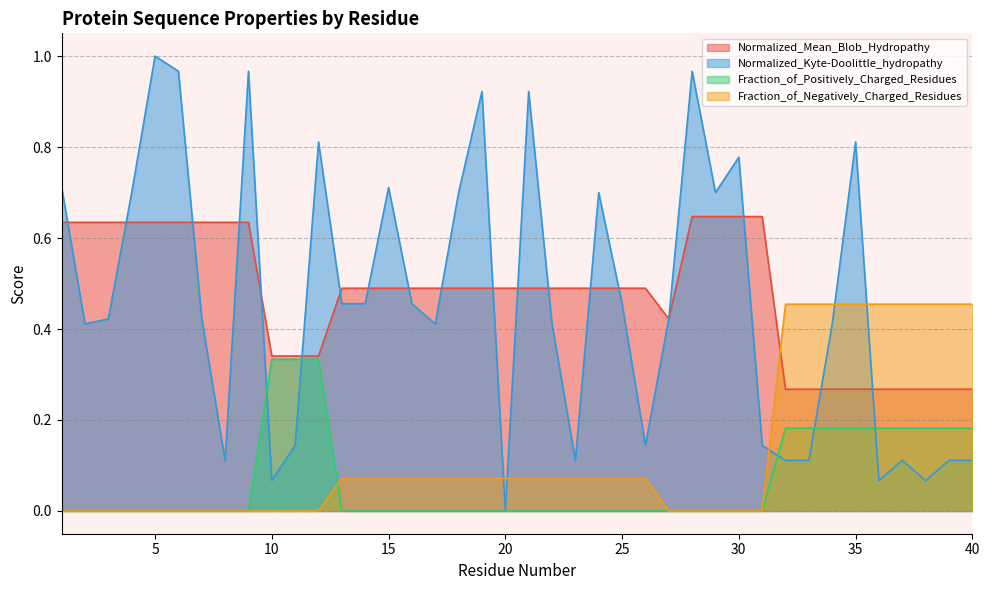

What is the sum of the Normalized_Mean_Blob_Hydropathy values at 6 and 28?

1.3